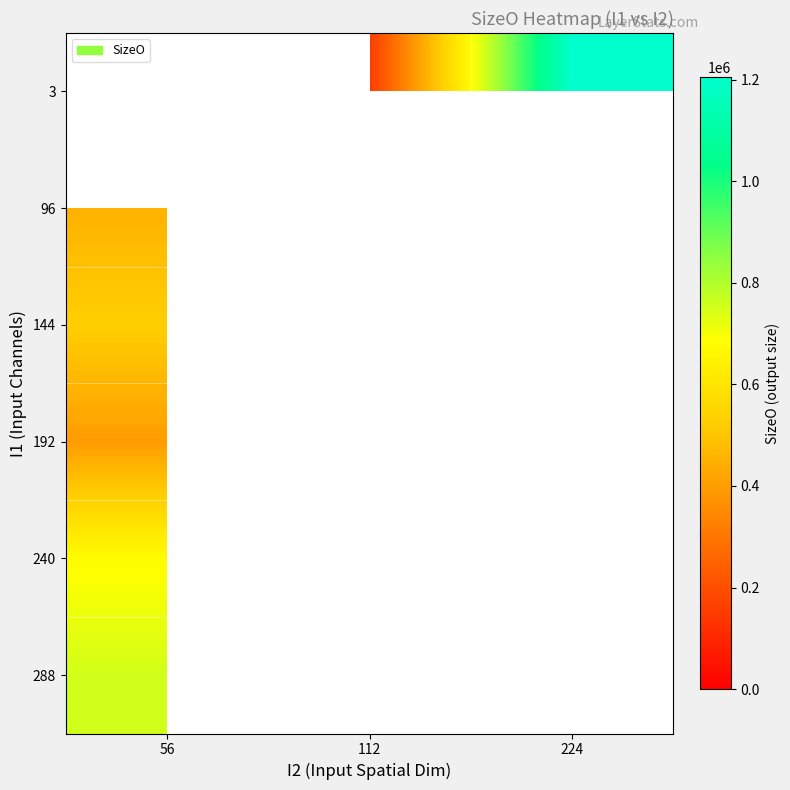

What is the greatest value displayed?

1204224.0